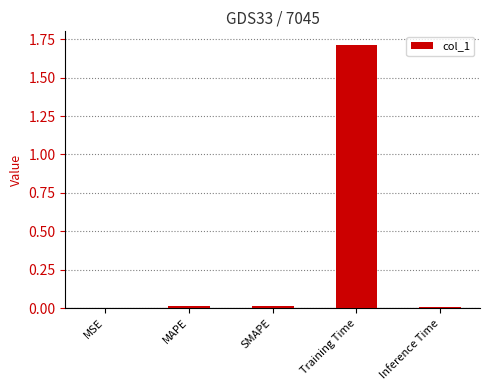

Are the bars horizontal?

No